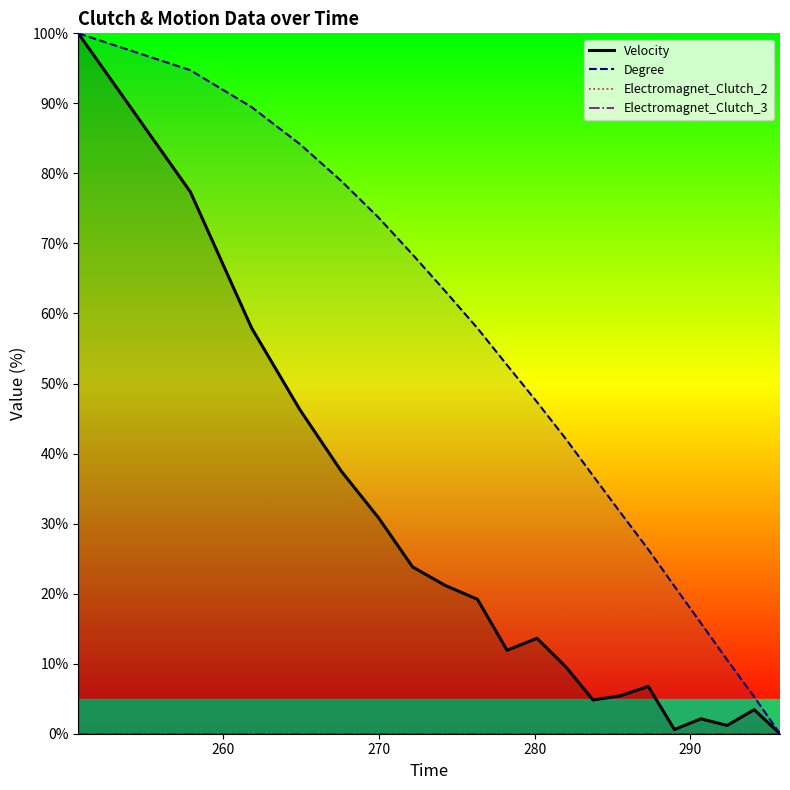

What is the label of the 13th point from the left?

283.75